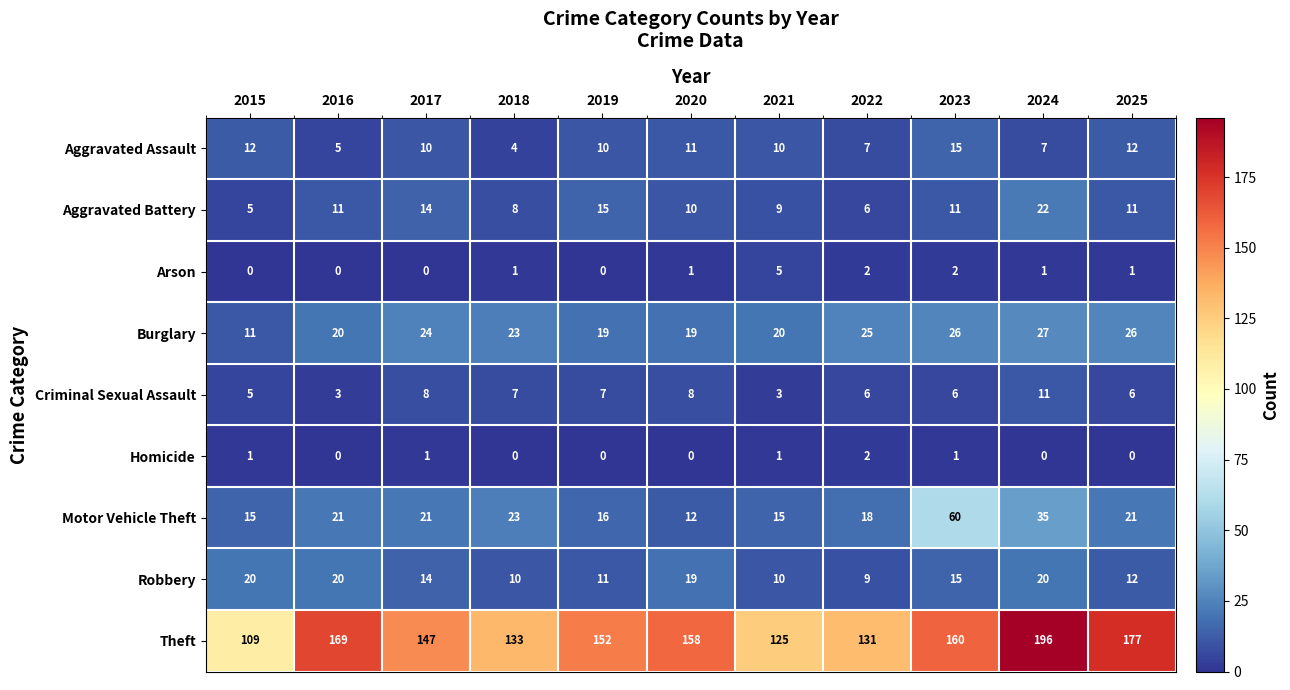

At which category is the sum across all series the highest?

2024